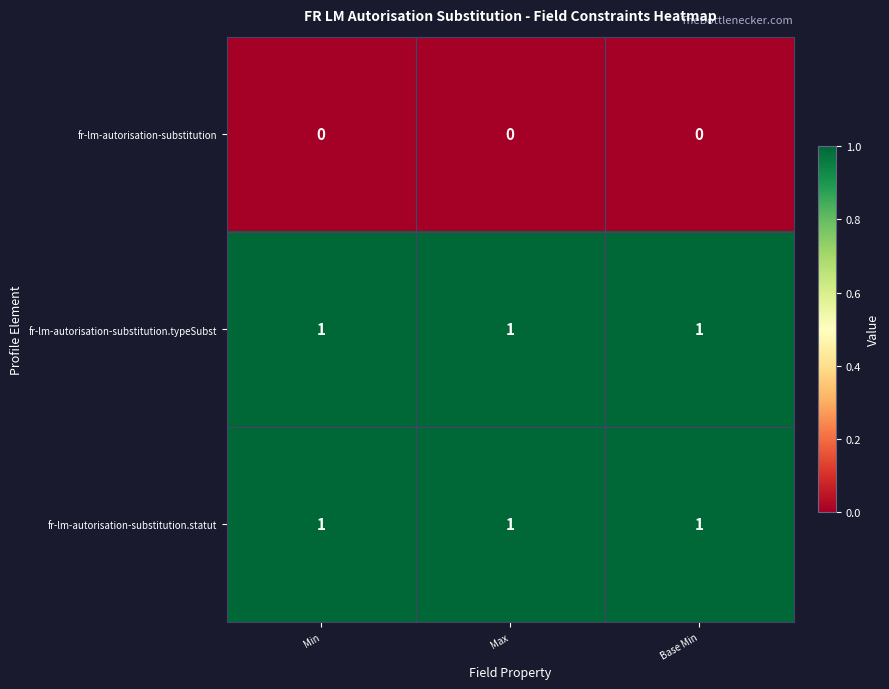

Is the value of fr-lm-autorisation-substitution at Base Min greater than the value of fr-lm-autorisation-substitution.statut at Max?

No